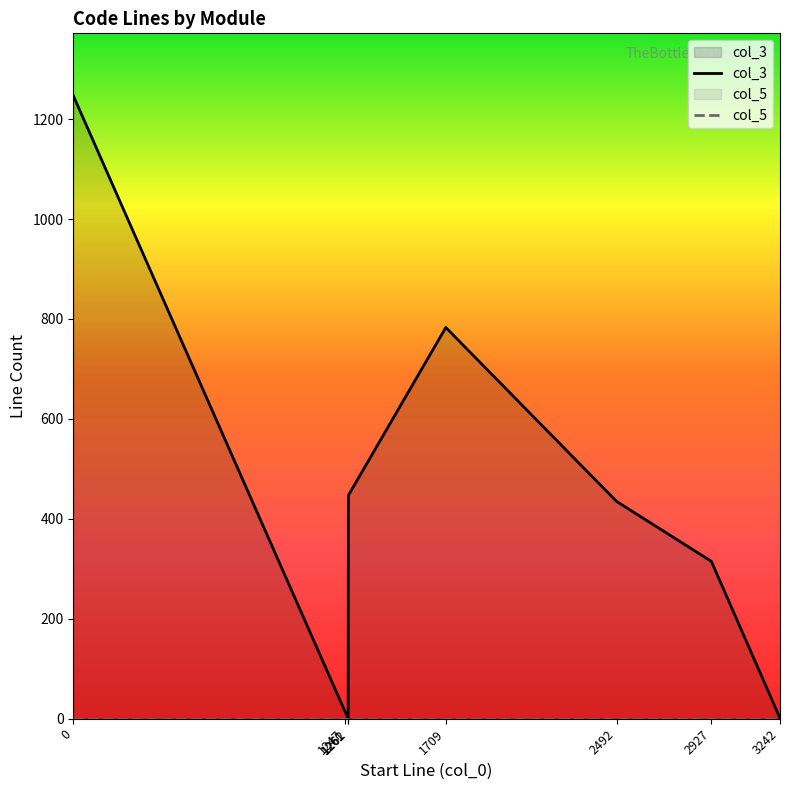

At how many categories does at least one series exceed 3?

6